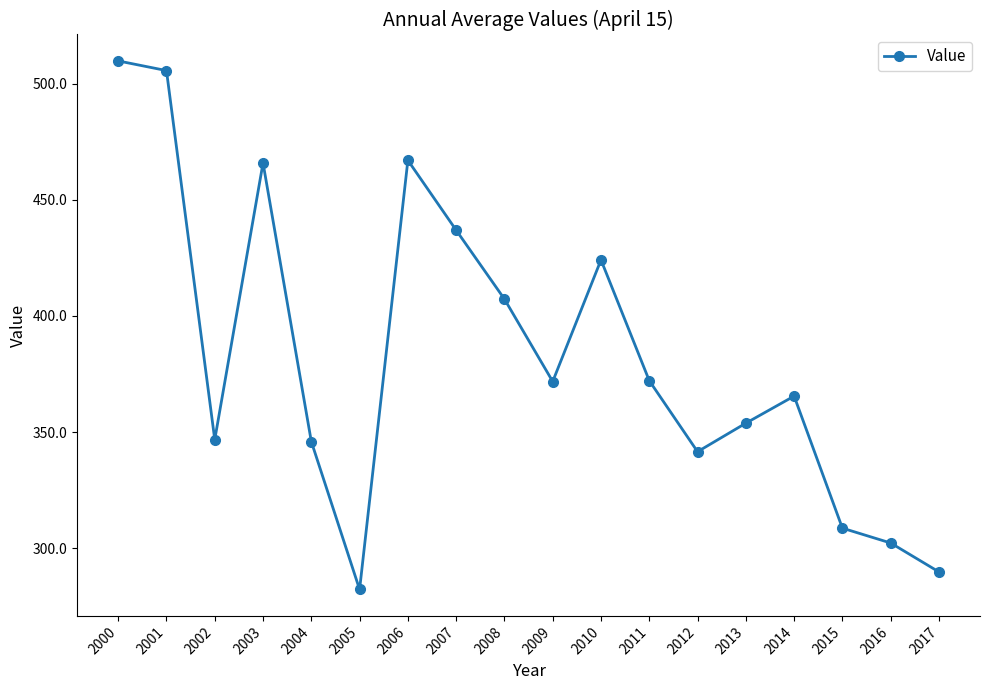

Between 2000 and 2002, which is larger?

2000